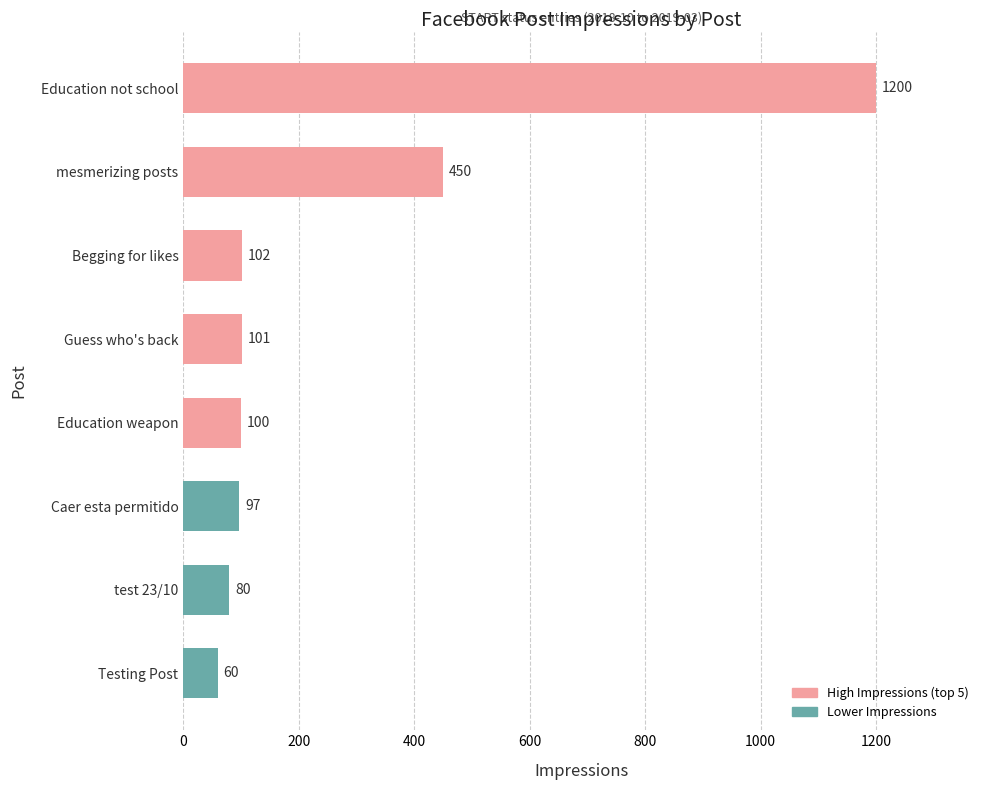

List the labels in order of value, largest first.

Education not school, mesmerizing posts, Begging for likes, Guess who's back, Education weapon, Caer esta permitido, test 23/10, Testing Post